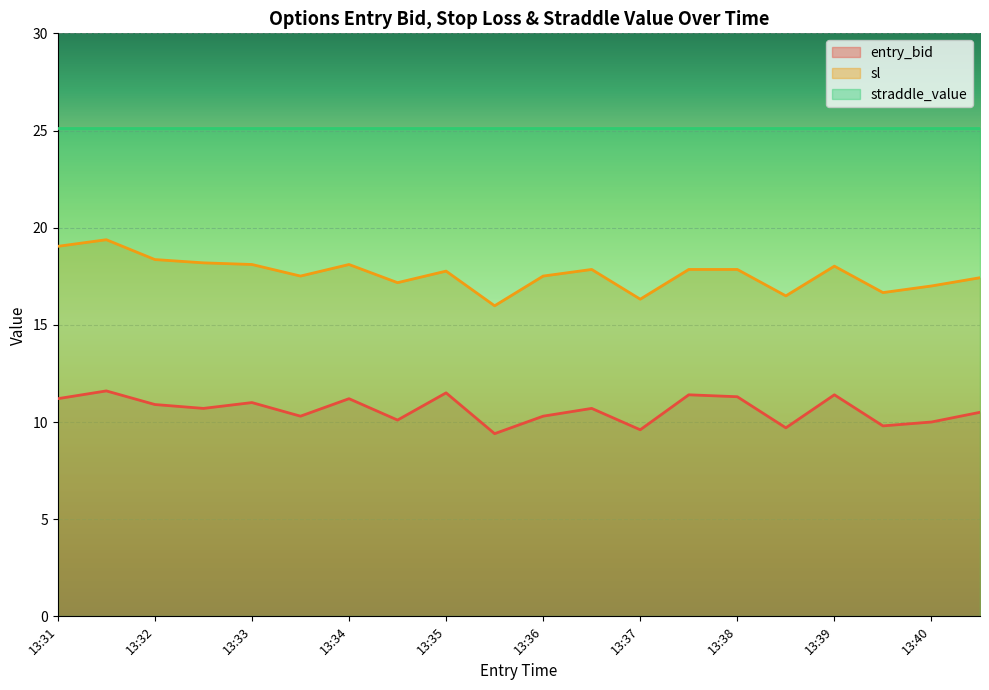

What is the value of the sl point at the 17th from the left?

18.0